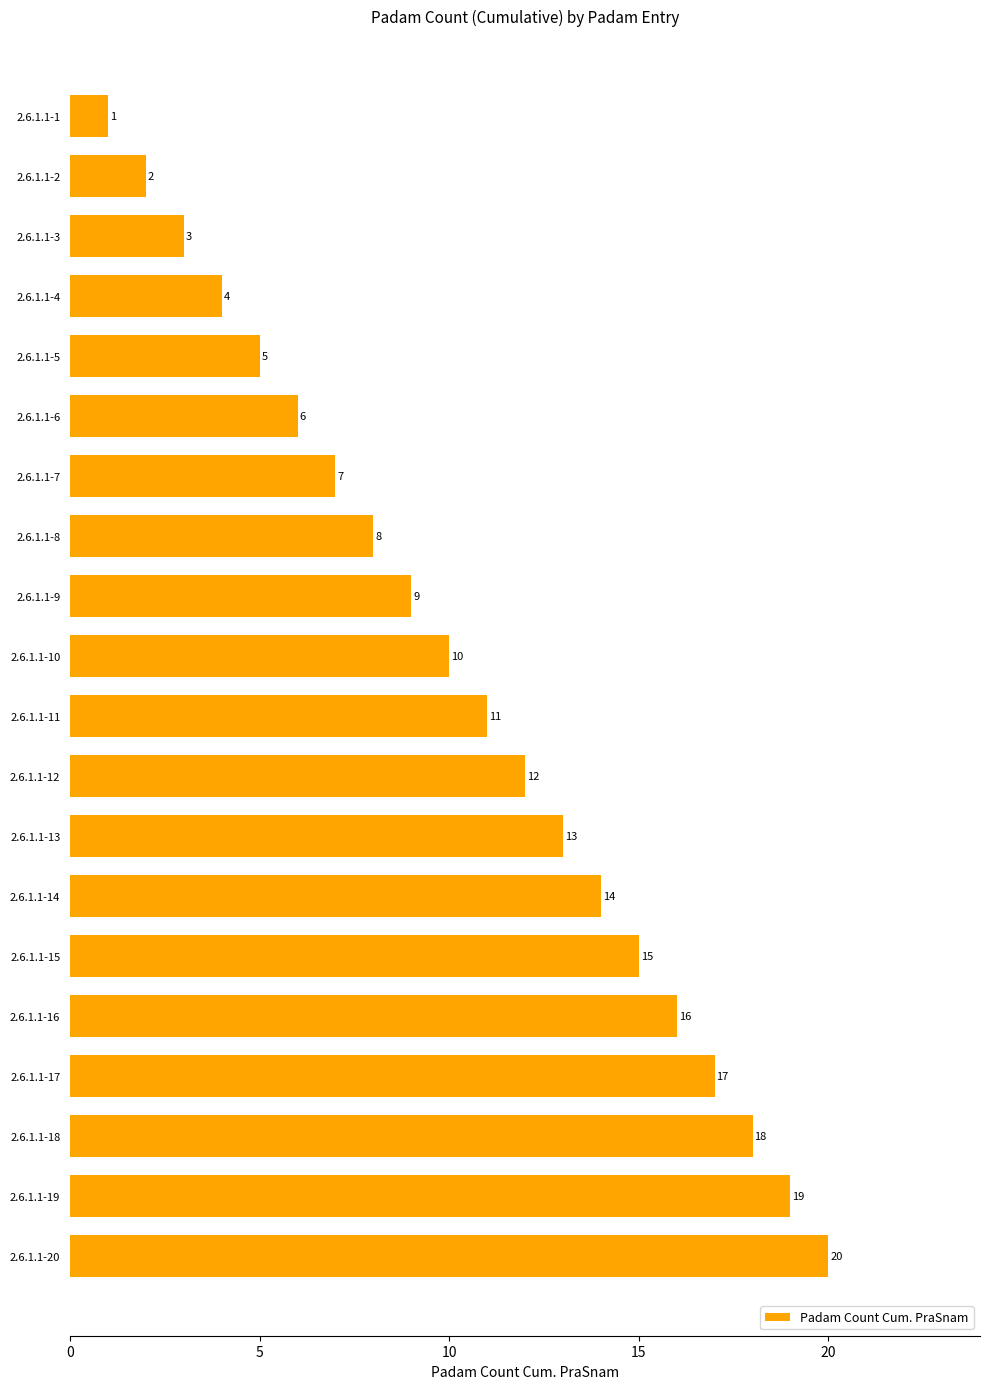

What is the sum of the values at 2.6.1.1-3 and 2.6.1.1-11?

14